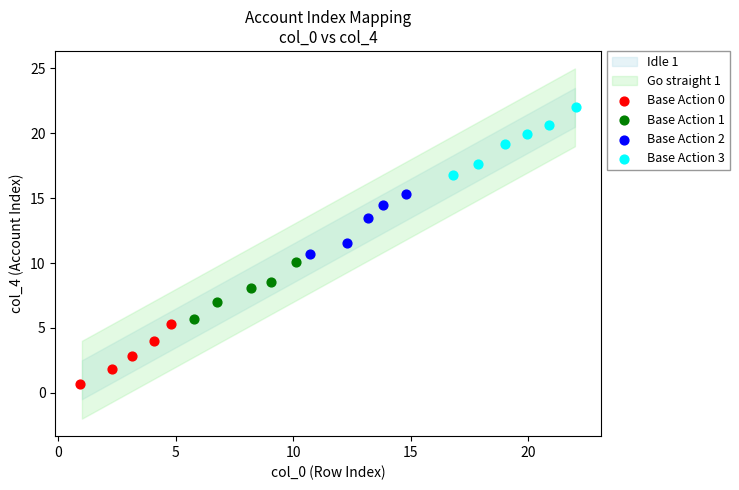

Which series contains the lowest Y value?

Base Action 0